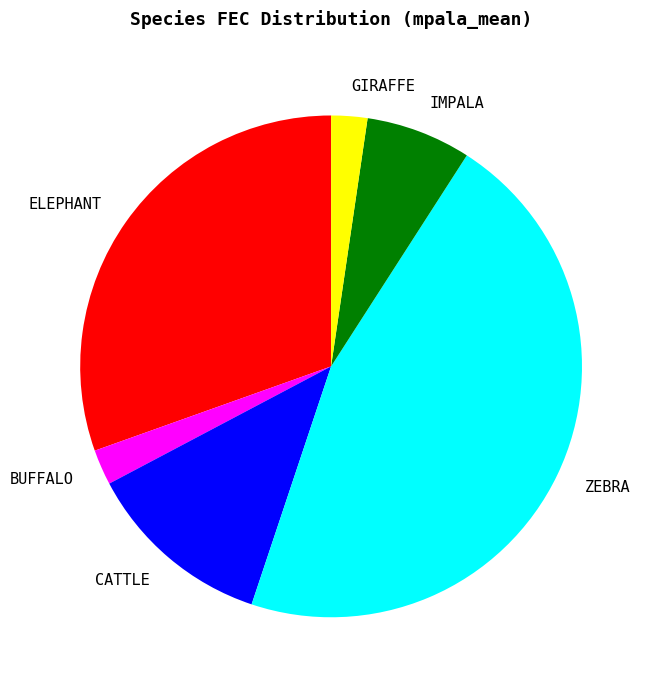

Does BUFFALO account for over 50% of the chart?

No